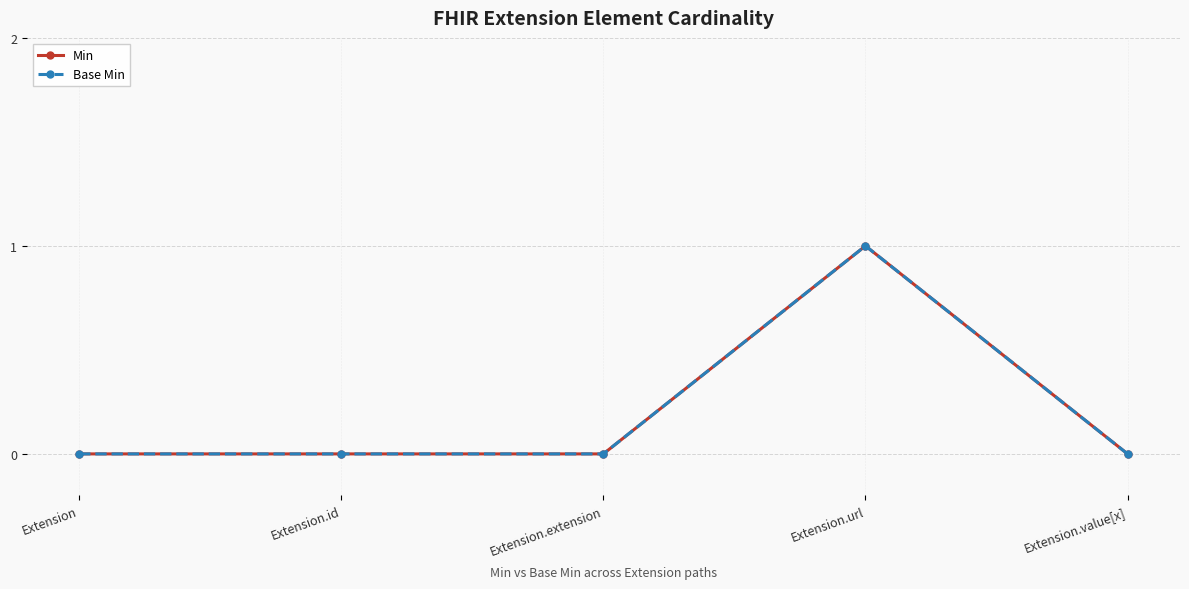

True or false: Min and Base Min intersect in this chart.

False